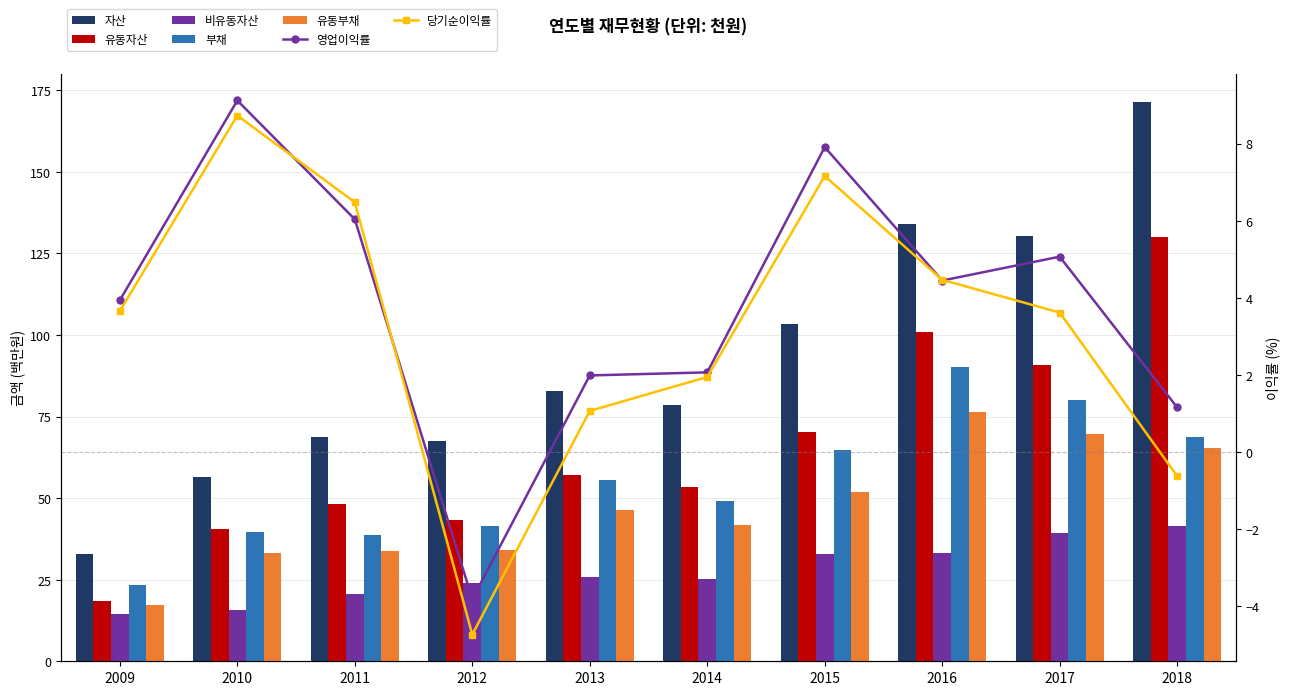

What is the sum of the 유동부채 values at 2015 and 2010?

85.0